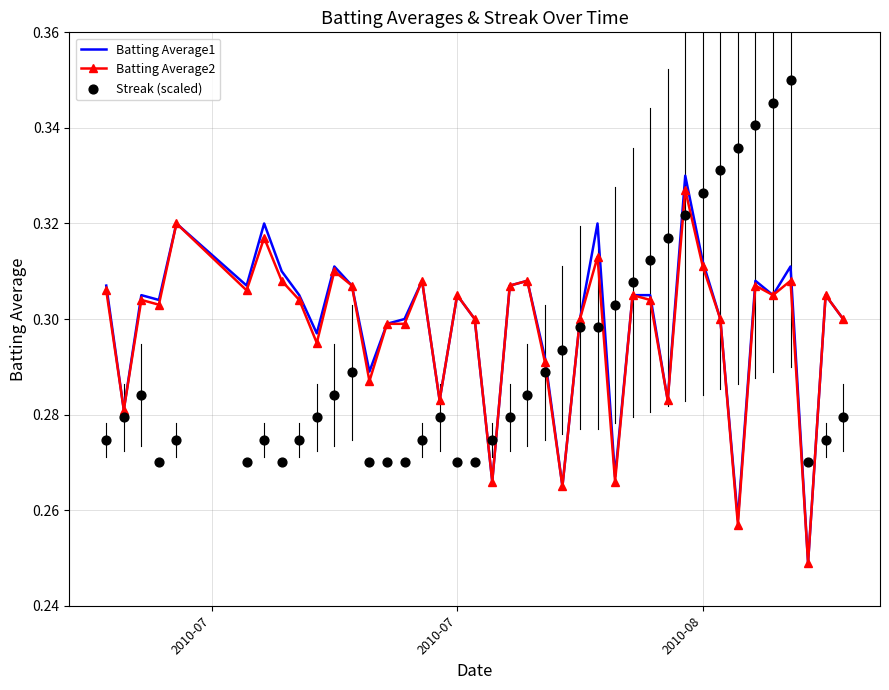

Which series reaches the minimum Y coordinate?

Batting Average1